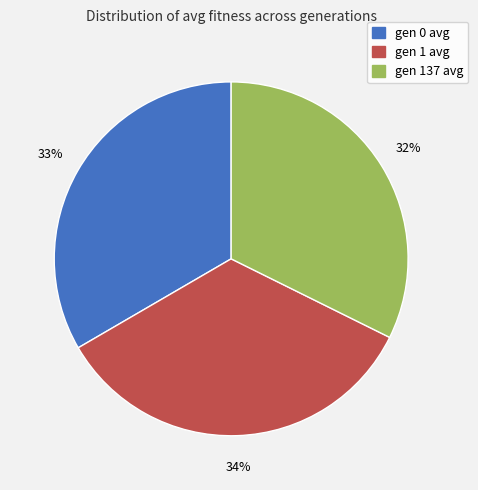

True or false: gen 1 avg accounts for 34% of the total.

True